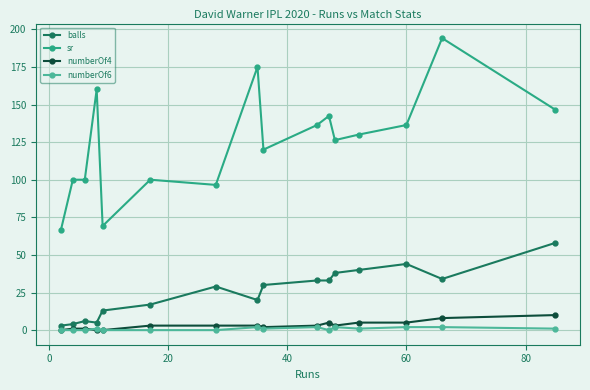

What is the average value of the sr series?

125.0